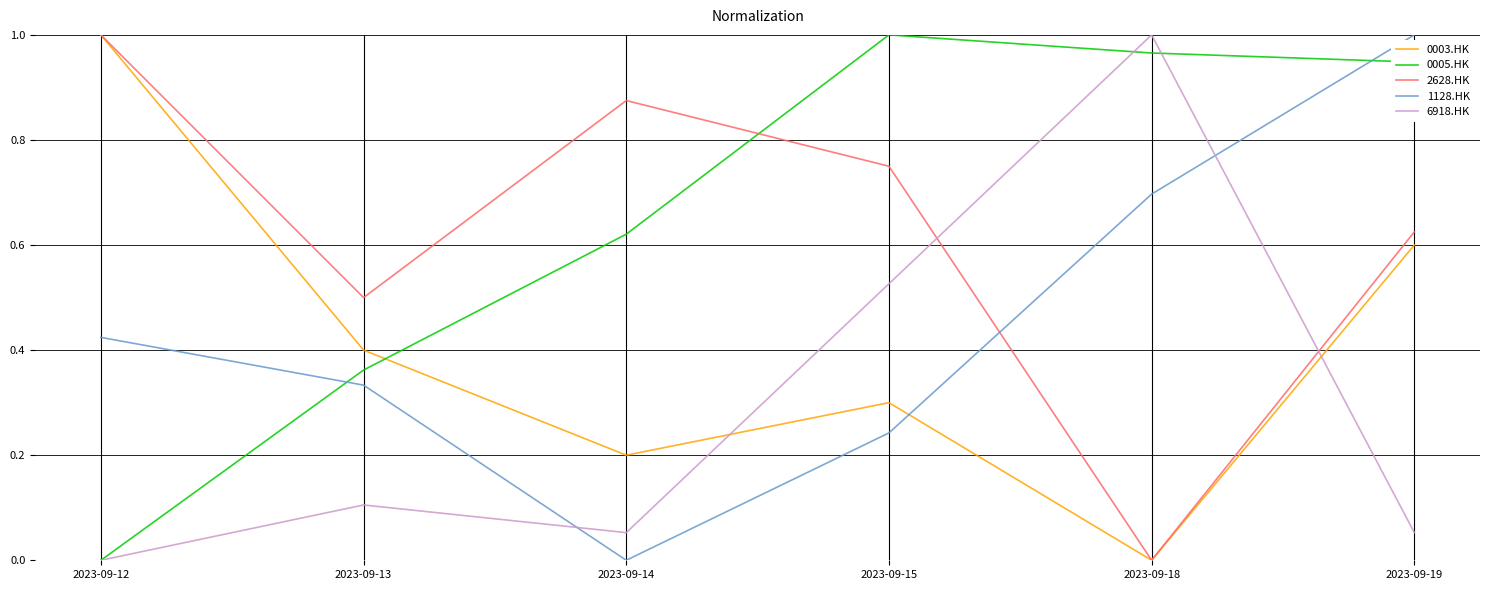

Does the chart have visible grid lines?

Yes